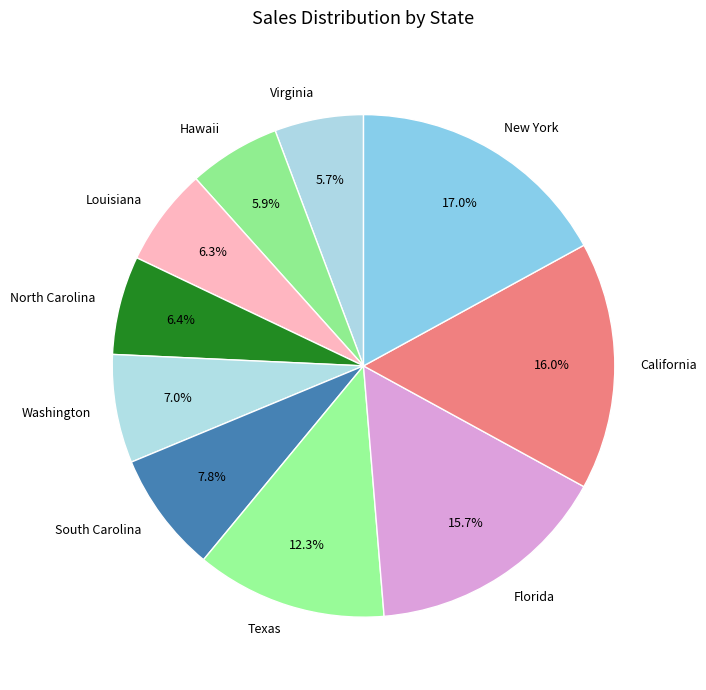

Is it true that Texas is 2% of the pie?

False